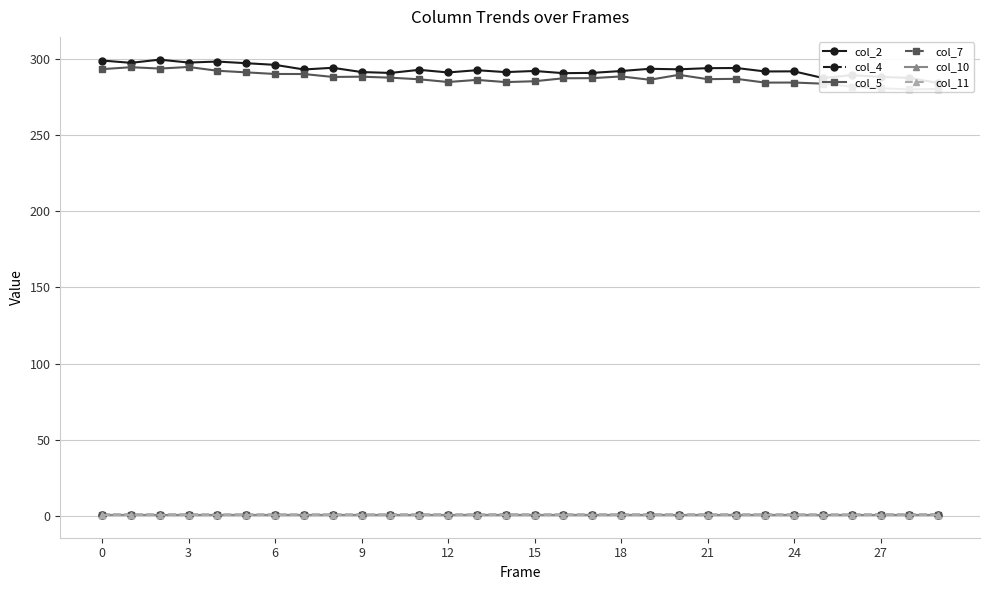

At which category does the chart reach its minimum across all series?

25